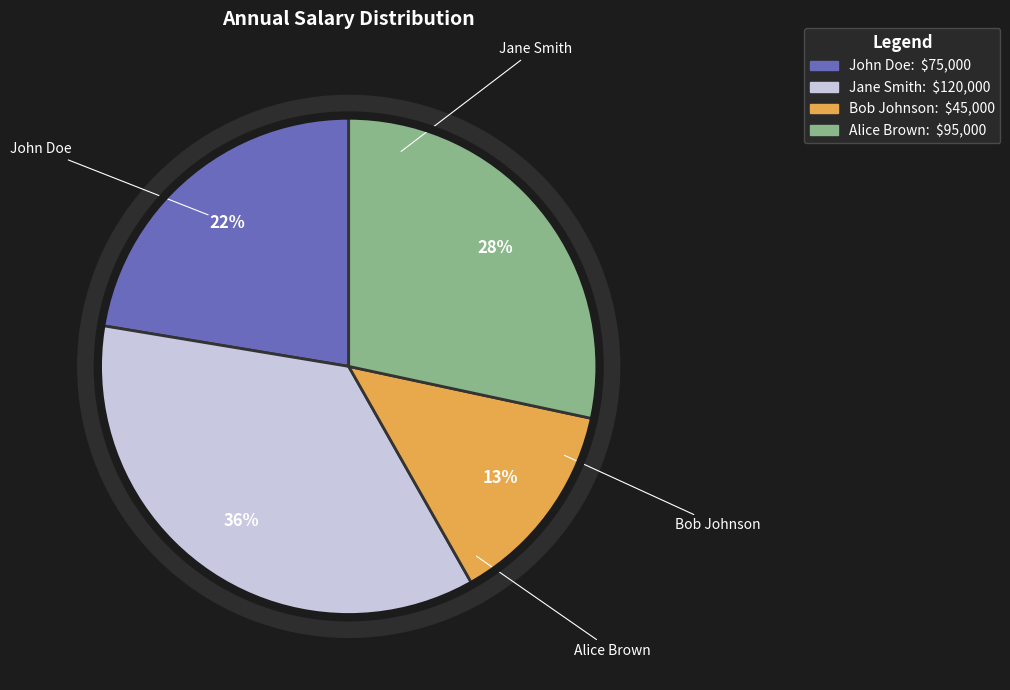

The Bob Johnson slice represents 13% of the pie. True or false?

True